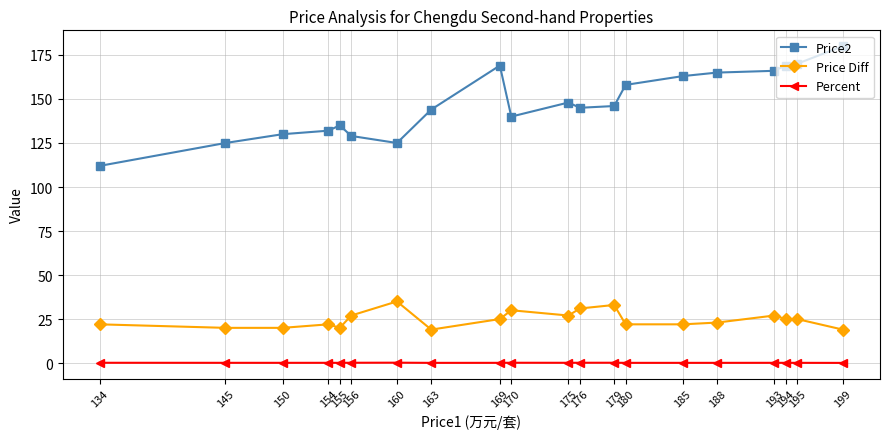

What is the difference between the second highest and minimum values in the Price2 series?

58.0